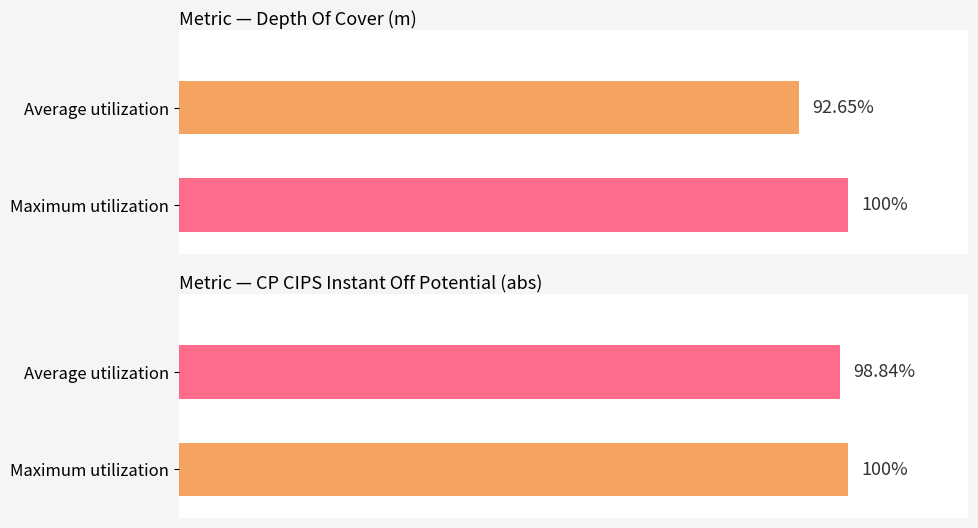

How many distinct data groups are displayed?

4